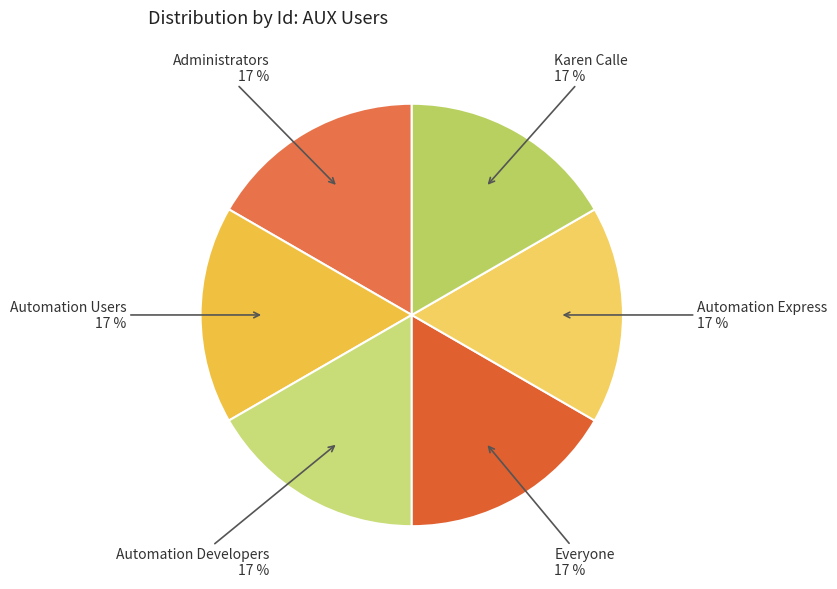

To the nearest percent, what portion does Automation Developers represent?

17%